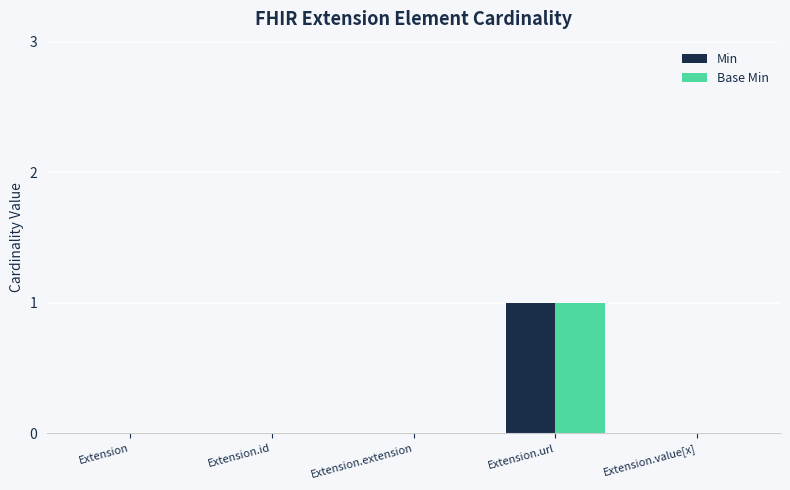

What is the highest value of the Min series?

1